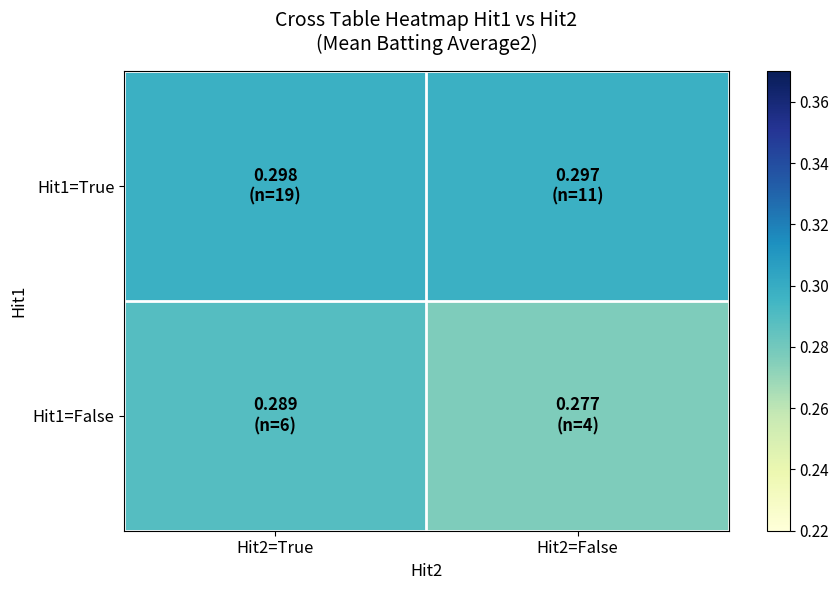

How many series are shown in this chart?

2